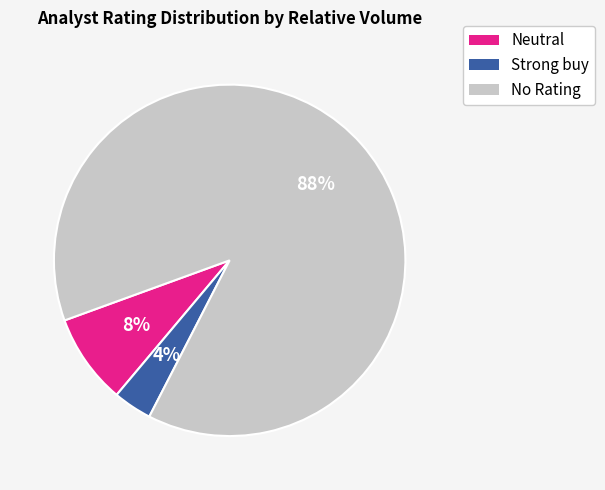

To the nearest percent, what is the average slice percentage?

33%